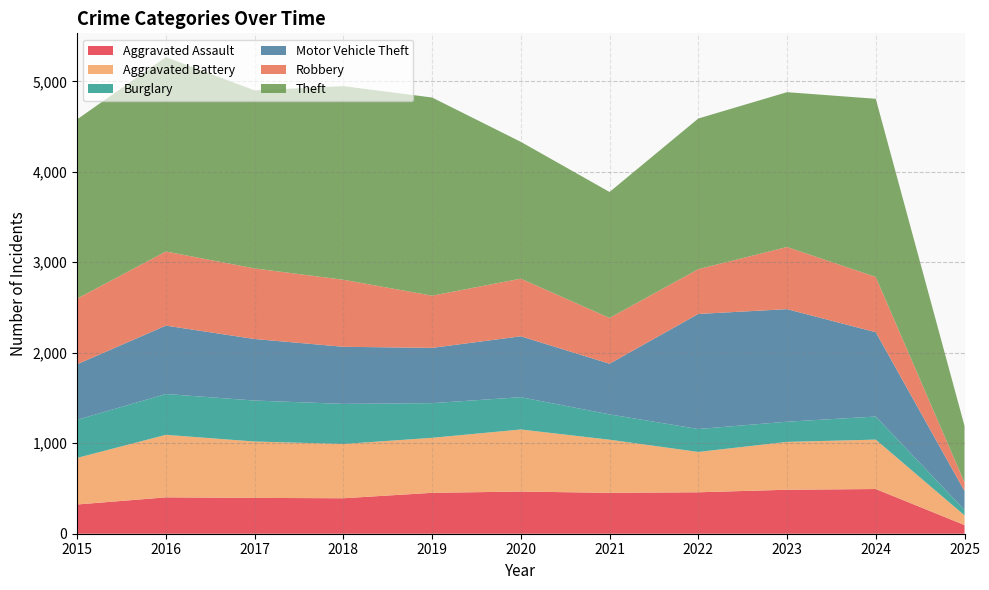

Reading left to right, list all the values displayed in this chart.

Aggravated Assault: 2015=323	2016=402	2017=396	2018=392	2019=452	2020=466	2021=452	2022=458	2023=486	2024=494	2025=96
Aggravated Battery: 2015=515	2016=691	2017=623	2018=600	2019=608	2020=686	2021=587	2022=446	2023=529	2024=546	2025=107
Burglary: 2015=421	2016=451	2017=453	2018=443	2019=383	2020=357	2021=280	2022=253	2023=223	2024=255	2025=60
Motor Vehicle Theft: 2015=614	2016=756	2017=680	2018=631	2019=611	2020=673	2021=560	2022=1272	2023=1244	2024=932	2025=209
Robbery: 2015=726	2016=819	2017=780	2018=741	2019=577	2020=637	2021=506	2022=495	2023=687	2024=611	2025=95
Theft: 2015=1981	2016=2148	2017=1968	2018=2140	2019=2190	2020=1512	2021=1392	2022=1665	2023=1711	2024=1969	2025=625